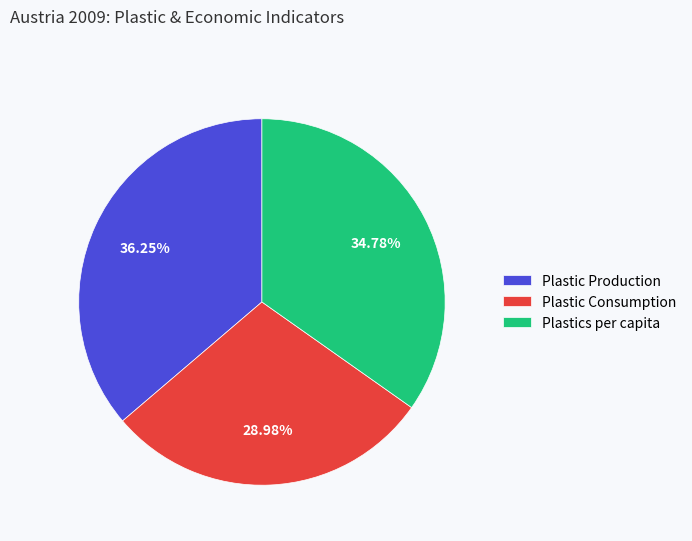

How many segments does this pie chart have?

3